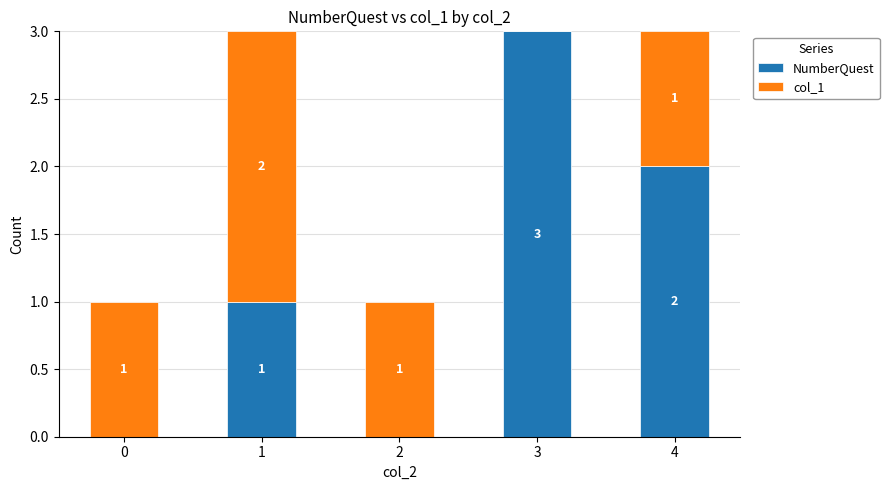

What is the total value across all series at 0?

1